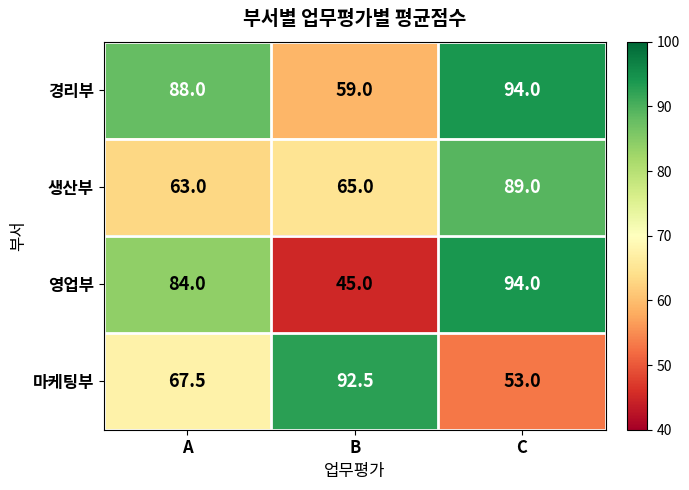

What is the difference between the 마케팅부 values at B and C?

39.5